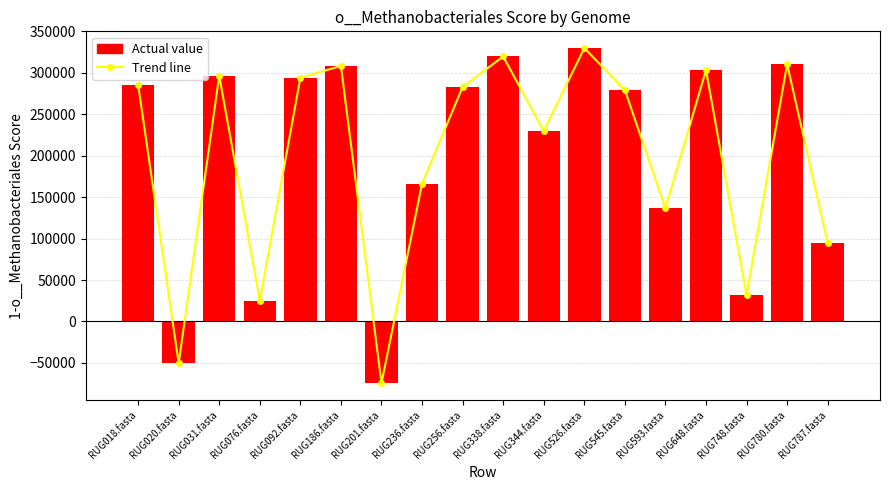

How many values in the Actual value series are below 282873?

9